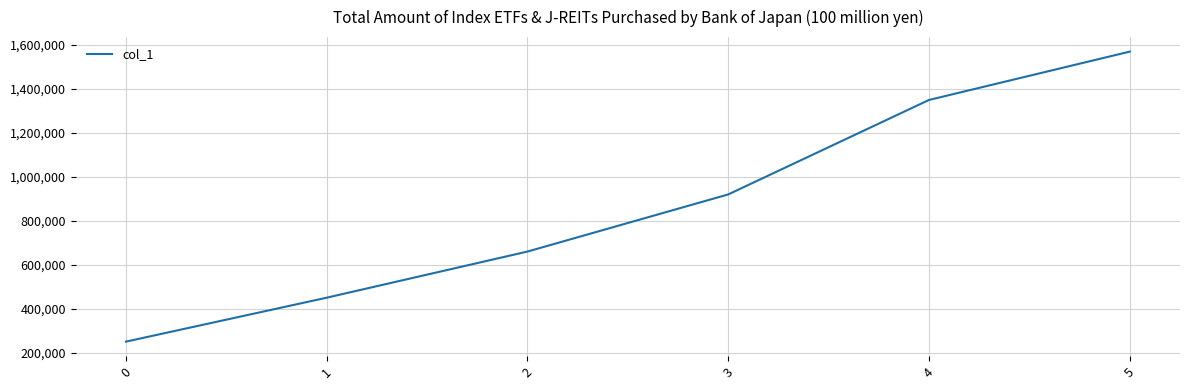

Which has a higher value, 3 or 0?

3